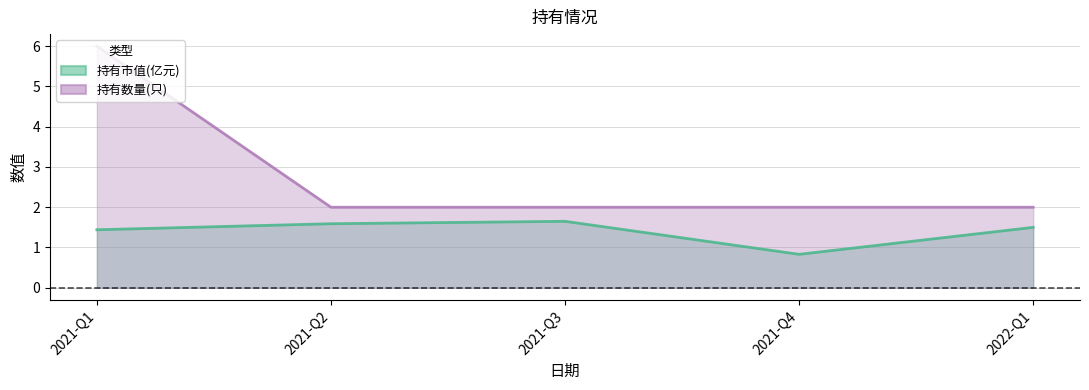

List the series in order of their peak value, highest first.

持有数量(只), 持有市值(亿元)